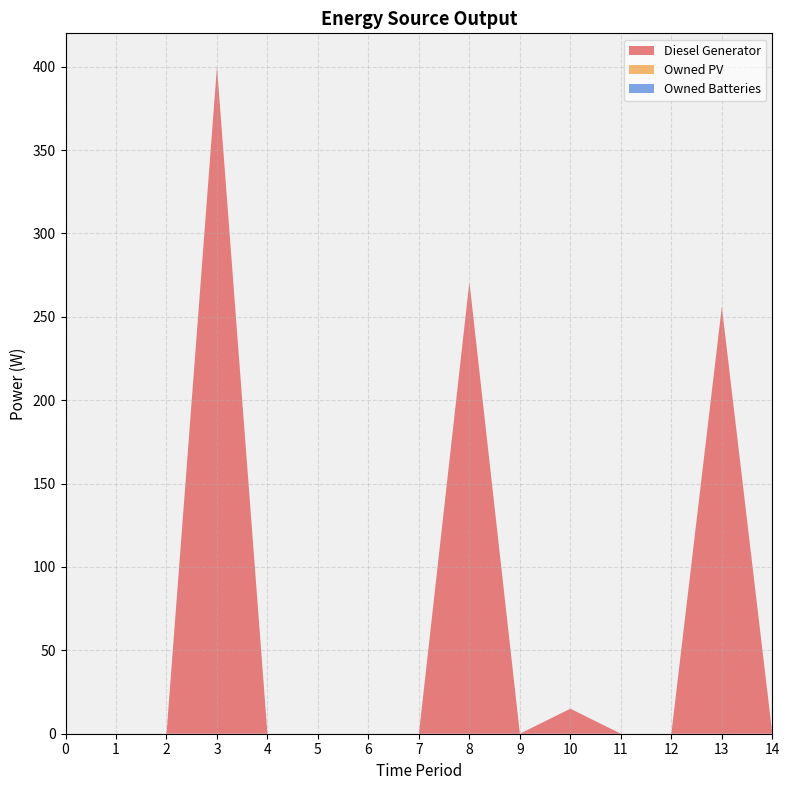

Reading right to left, extract all data points from this chart.

Diesel Generator: 14=0	13=256	12=0	11=0	10=15	9=0	8=271	7=0	6=0	5=0	4=0	3=400	2=0	1=0	0=0
Owned PV: 14=0	13=0	12=0	11=0	10=0	9=0	8=0	7=0	6=0	5=0	4=0	3=0	2=0	1=0	0=0
Owned Batteries: 14=0	13=0	12=0	11=0	10=0	9=0	8=0	7=0	6=0	5=0	4=0	3=0	2=0	1=0	0=0